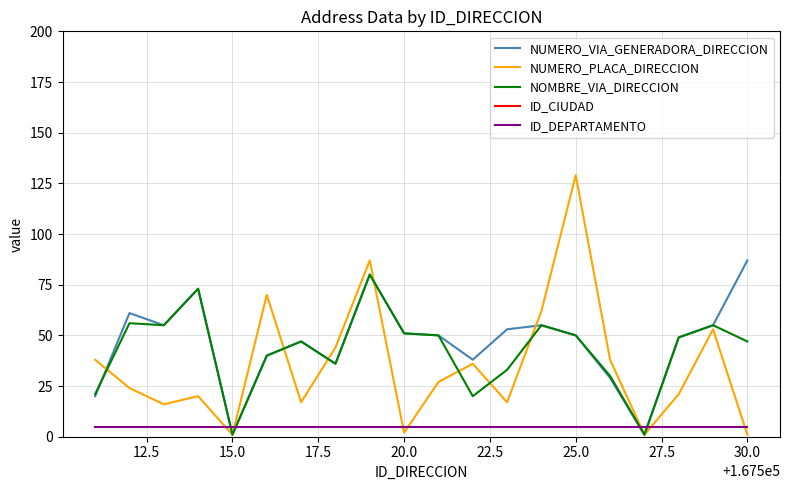

What is the highest value of the NOMBRE_VIA_DIRECCION series?

80